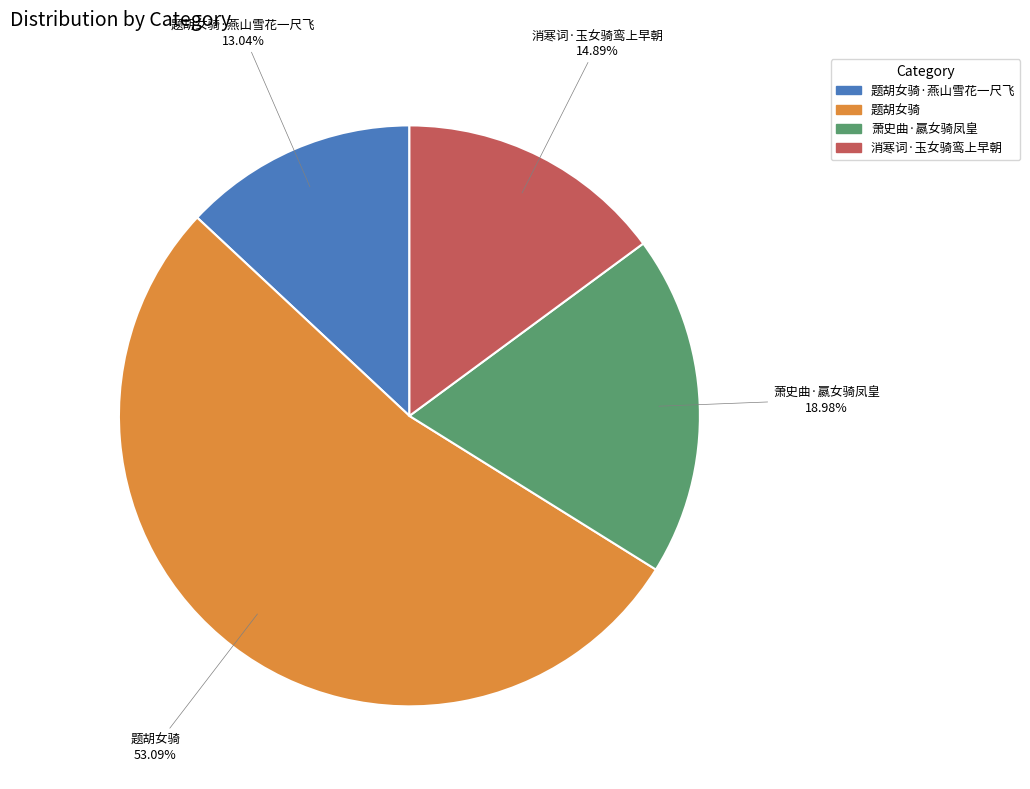

Which category has the biggest portion of the pie?

题胡女骑